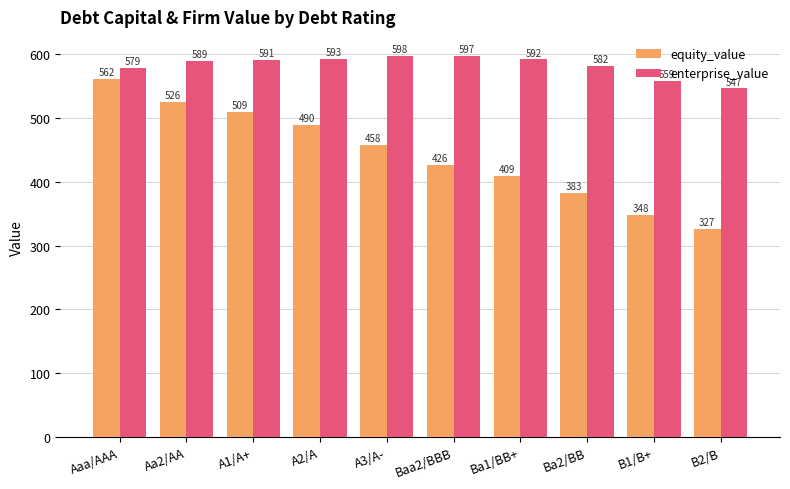

Rank the series by their average value, from lowest to highest.

equity_value, enterprise_value